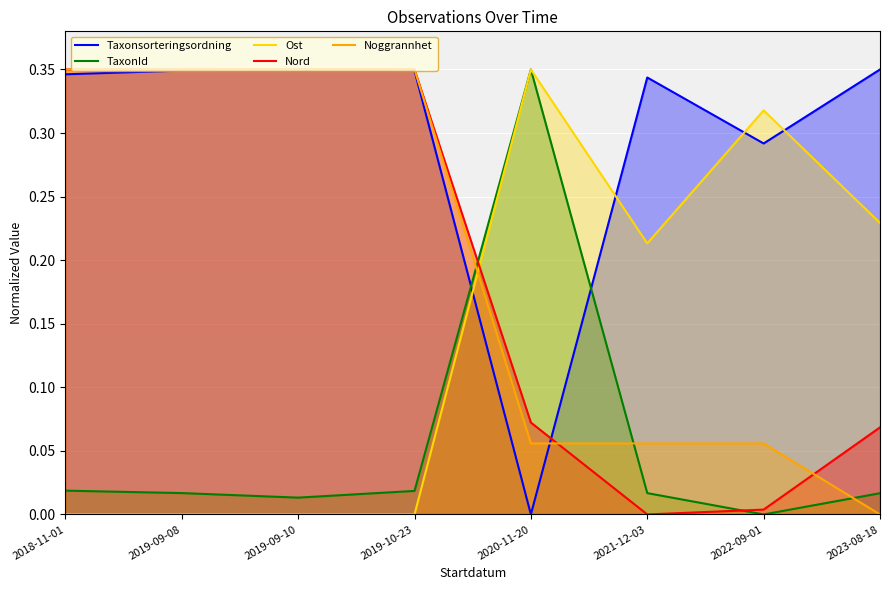

Count the Noggrannhet values in the range 0 to 1.

8